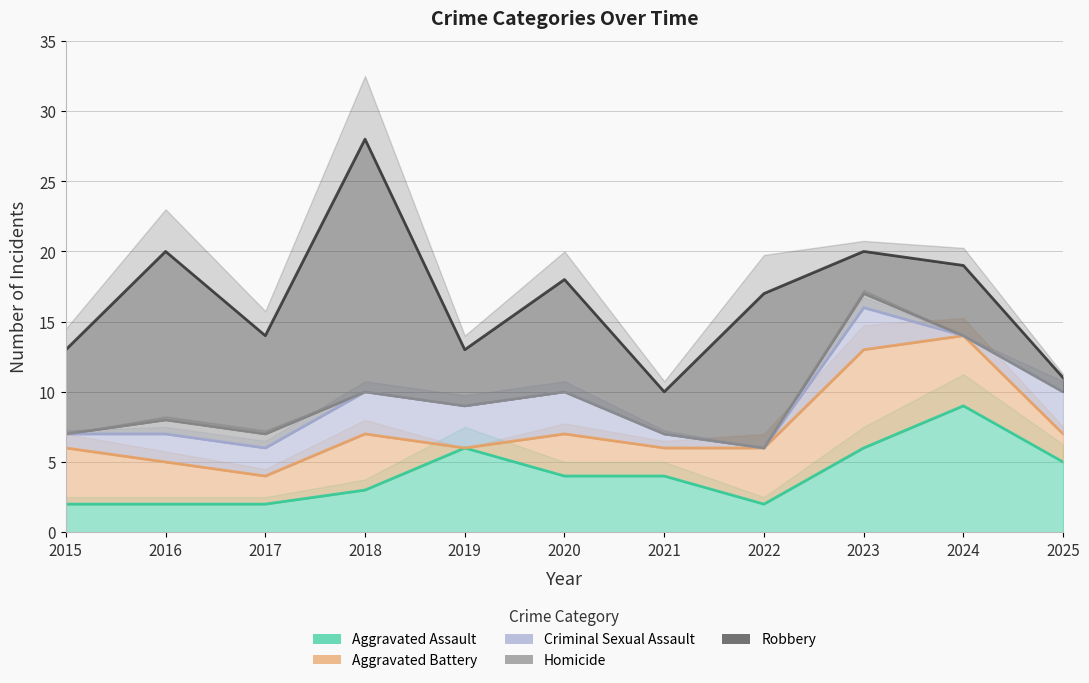

The value of Aggravated Assault at 2018 is 5. True or false?

False